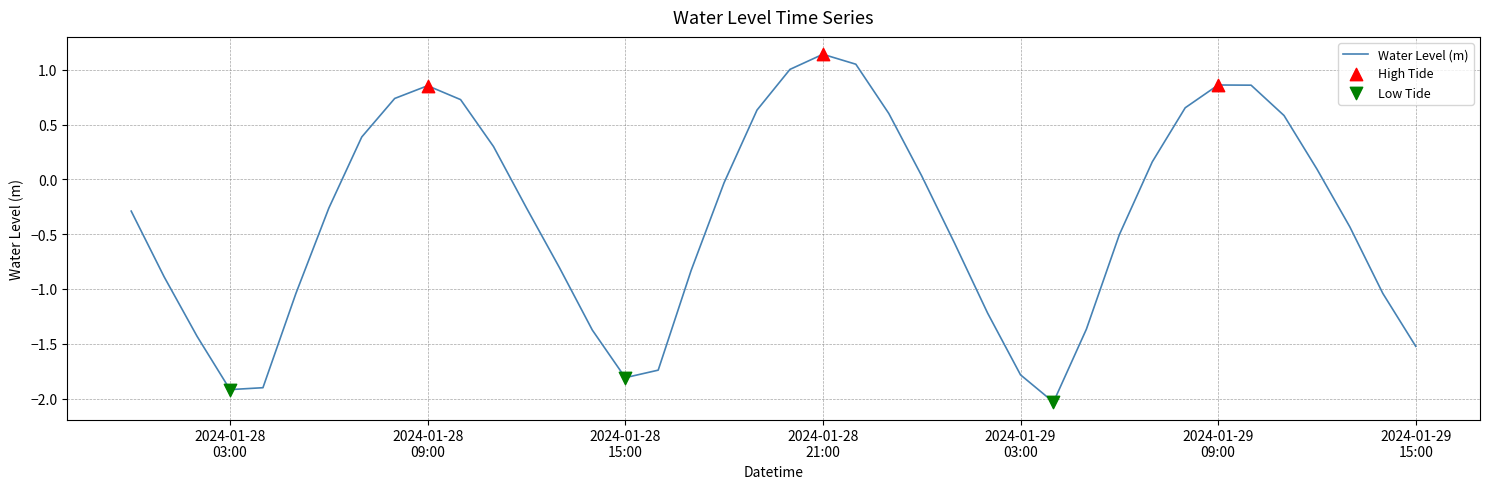

What is the difference between the maximum and minimum values?

3.2